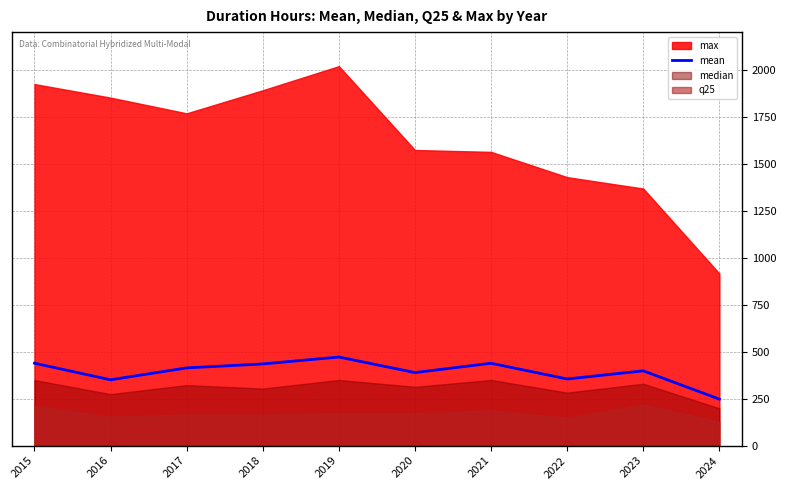

What is the minimum value for mean?

247.3